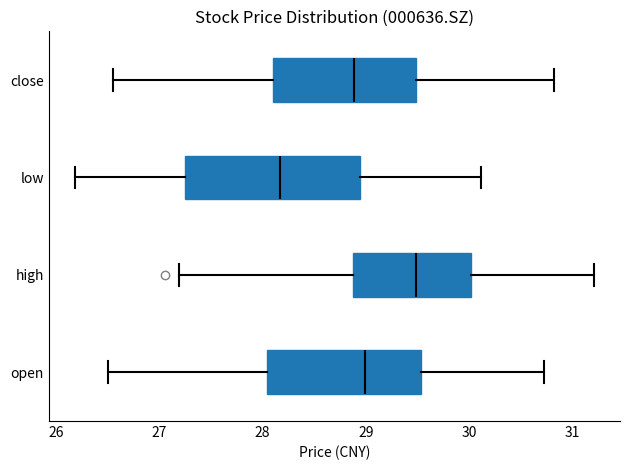

Reading bottom to top, read every box against the x-axis: the position of its median line, the range the box covers, and the ends of its whiskers. The values are not printed on the chart, so give them approximately, as read against the axis.

open: median 29.0, box 28.0 to 29.5, whiskers 26.5 to 30.7
high: median 29.5, box 28.9 to 30.0, whiskers 27.2 to 31.2
low: median 28.2, box 27.2 to 28.9, whiskers 26.2 to 30.1
close: median 28.9, box 28.1 to 29.5, whiskers 26.6 to 30.8